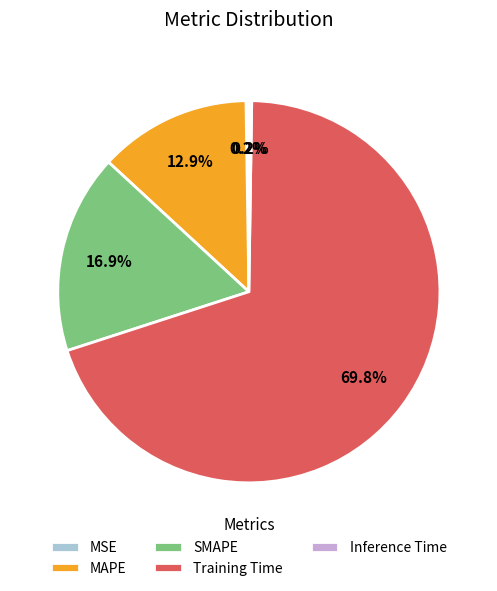

Which category has the biggest portion of the pie?

Training Time